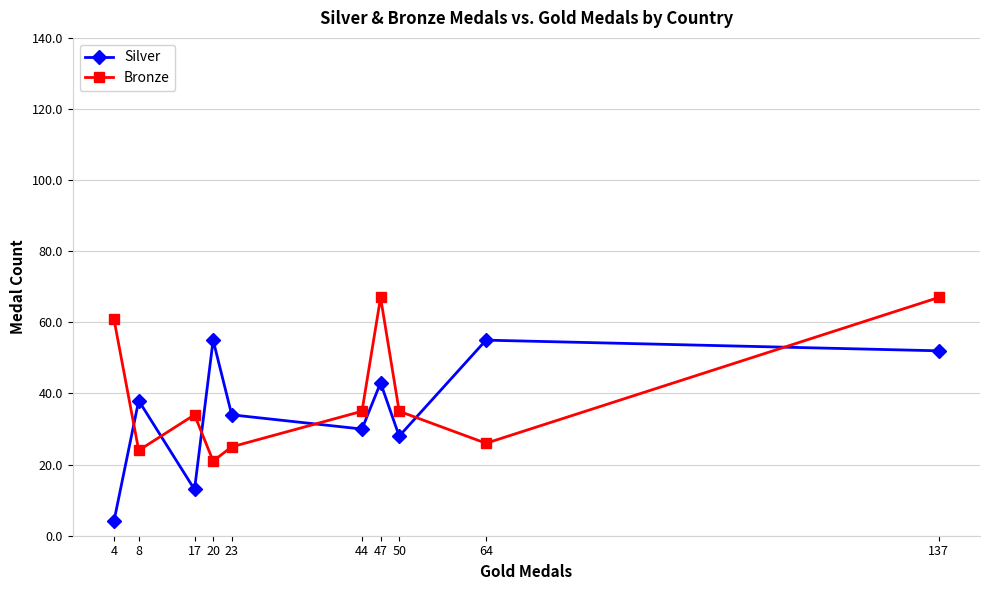

Which series changed the most between 8 and 17?

Silver